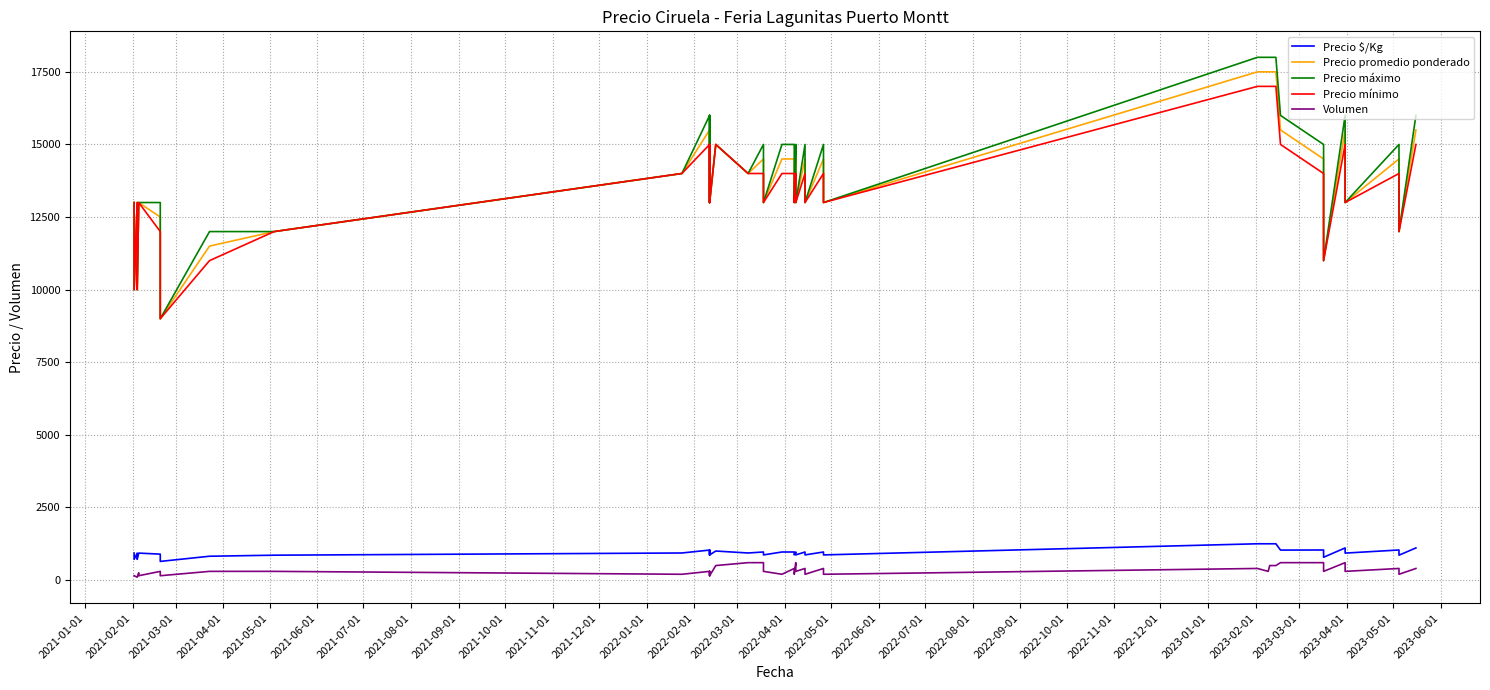

What is the total value across all series at 2021-02-01?

30864